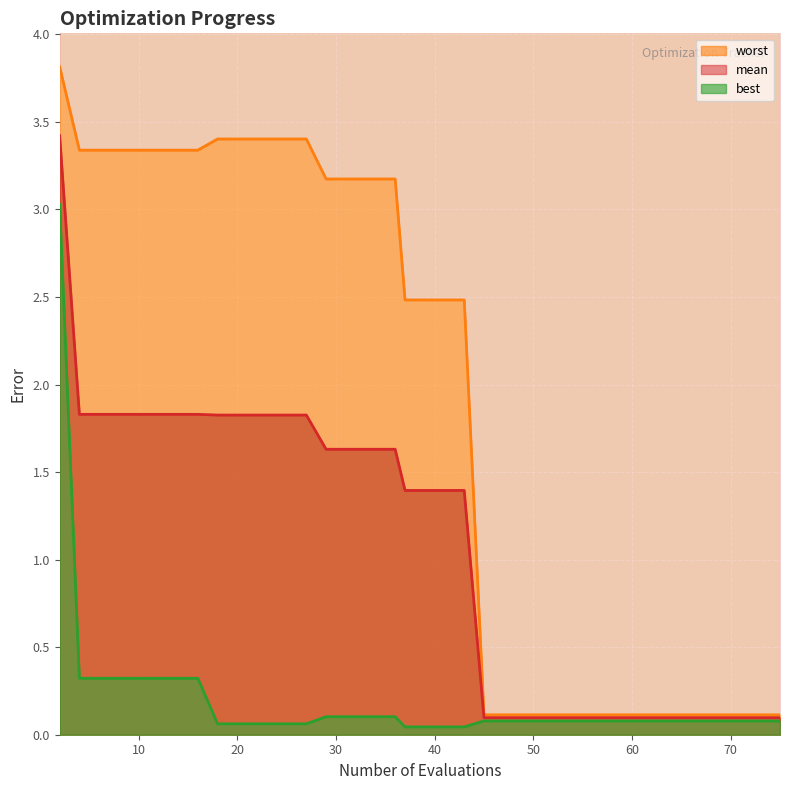

Reading left to right, list all the values displayed in this chart.

mean: 3.4	1.8	1.8	1.8	1.8	1.8	1.8	1.8	1.8	1.8	1.8	1.8	1.8	1.8	1.6	1.6	1.6	1.6	1.6	1.4	1.4	1.4	1.4	0.1	0.1	0.1	0.1	0.1	0.1	0.1	0.1	0.1	0.1	0.1	0.1	0.1	0.1	0.1	0.1	0.1
best: 3.0	0.3	0.3	0.3	0.3	0.3	0.3	0.3	0.1	0.1	0.1	0.1	0.1	0.1	0.1	0.1	0.1	0.1	0.1	0.0	0.0	0.0	0.0	0.1	0.1	0.1	0.1	0.1	0.1	0.1	0.1	0.1	0.1	0.1	0.1	0.1	0.1	0.1	0.1	0.1
worst: 3.8	3.3	3.3	3.3	3.3	3.3	3.3	3.3	3.4	3.4	3.4	3.4	3.4	3.4	3.2	3.2	3.2	3.2	3.2	2.5	2.5	2.5	2.5	0.1	0.1	0.1	0.1	0.1	0.1	0.1	0.1	0.1	0.1	0.1	0.1	0.1	0.1	0.1	0.1	0.1